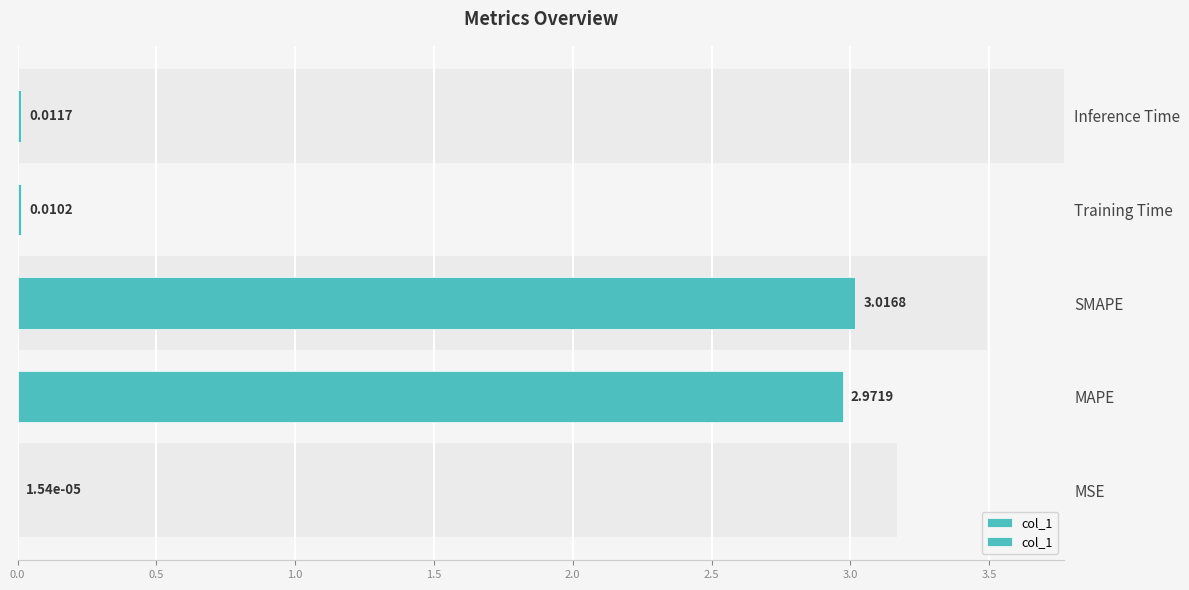

What is the average value?

1.2